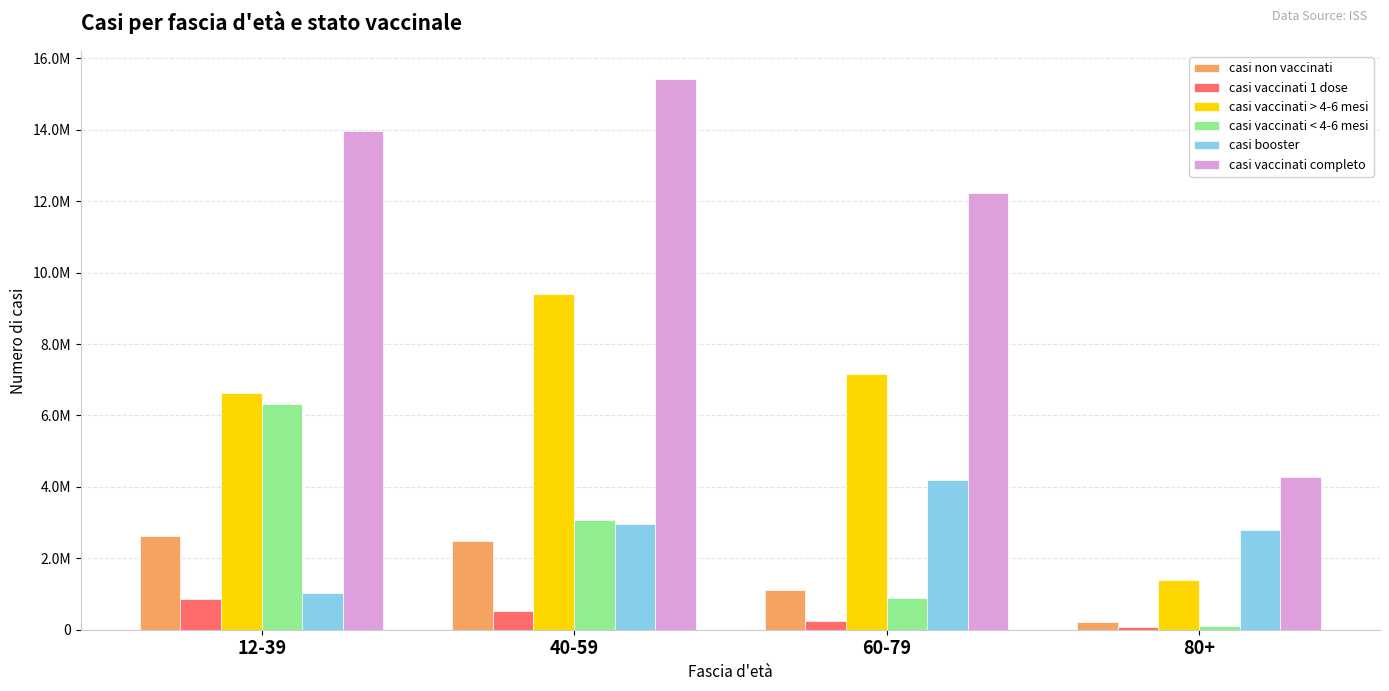

What is the minimum value shown in the chart?

82461